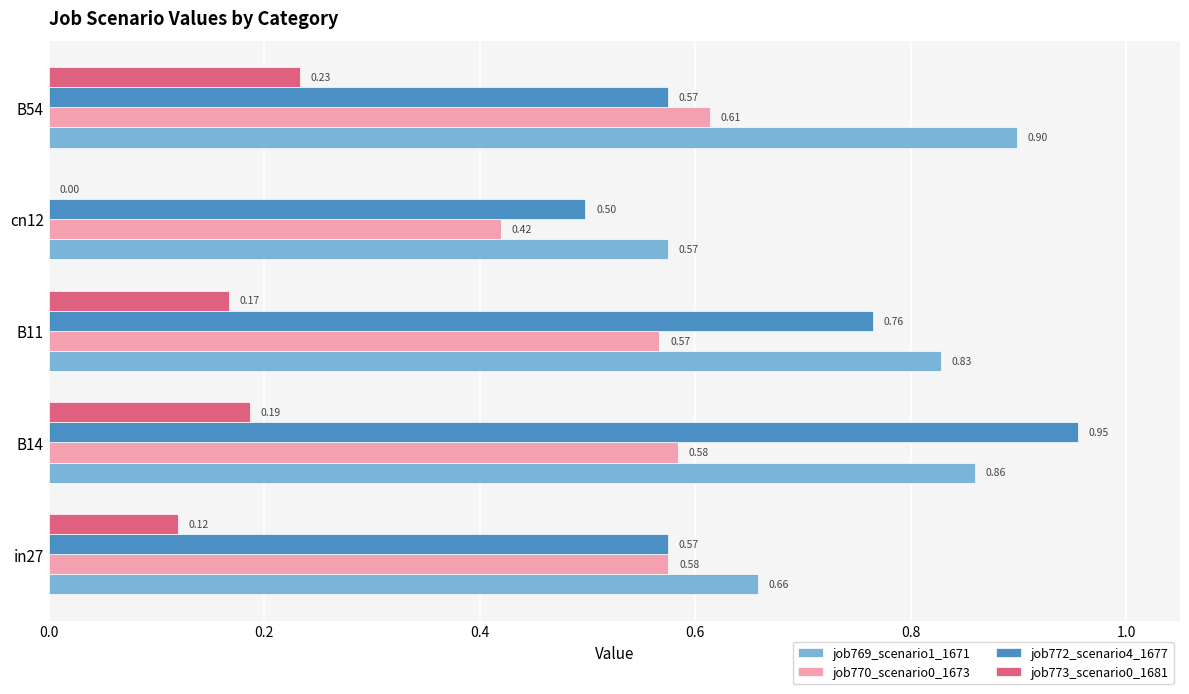

At which category is the sum across all series the highest?

B14